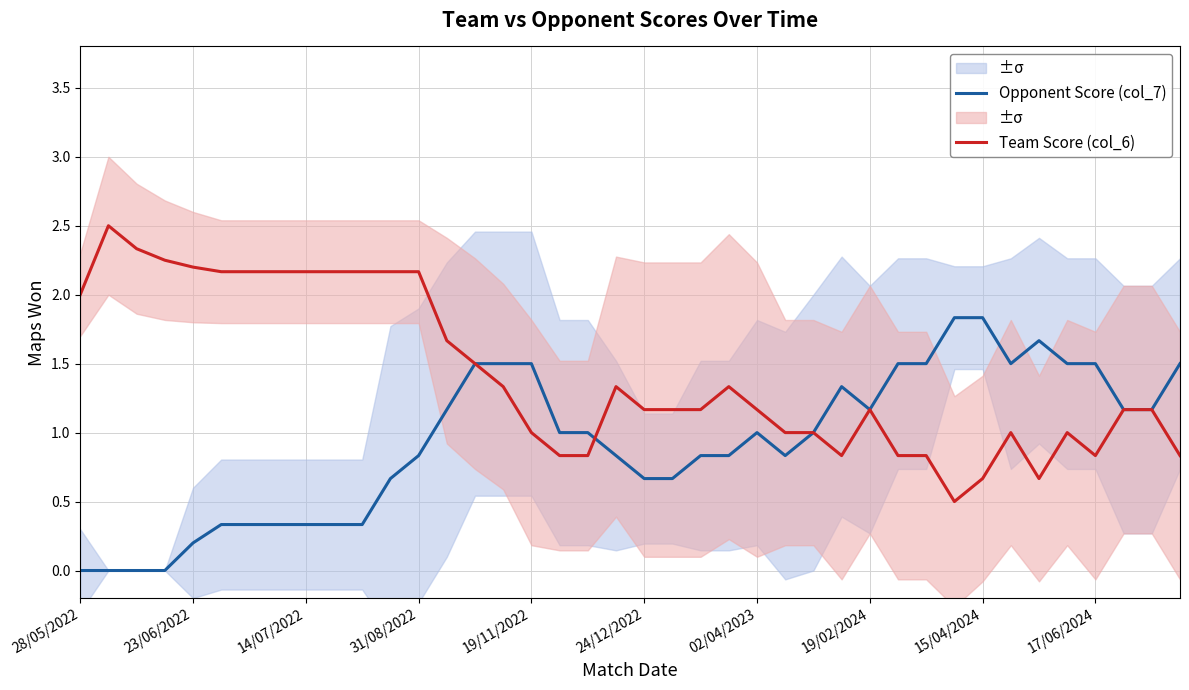

What is the spread (max minus min) of values at 22?

0.3